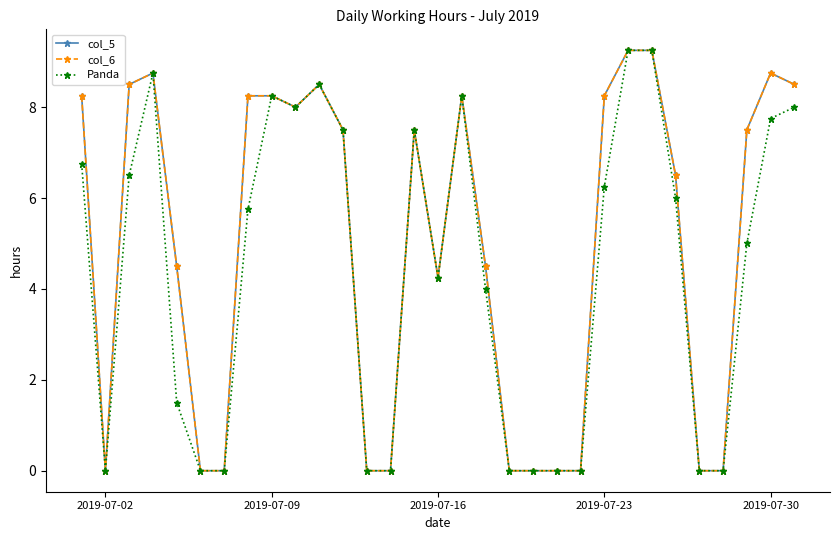

Does the chart have visible grid lines?

No